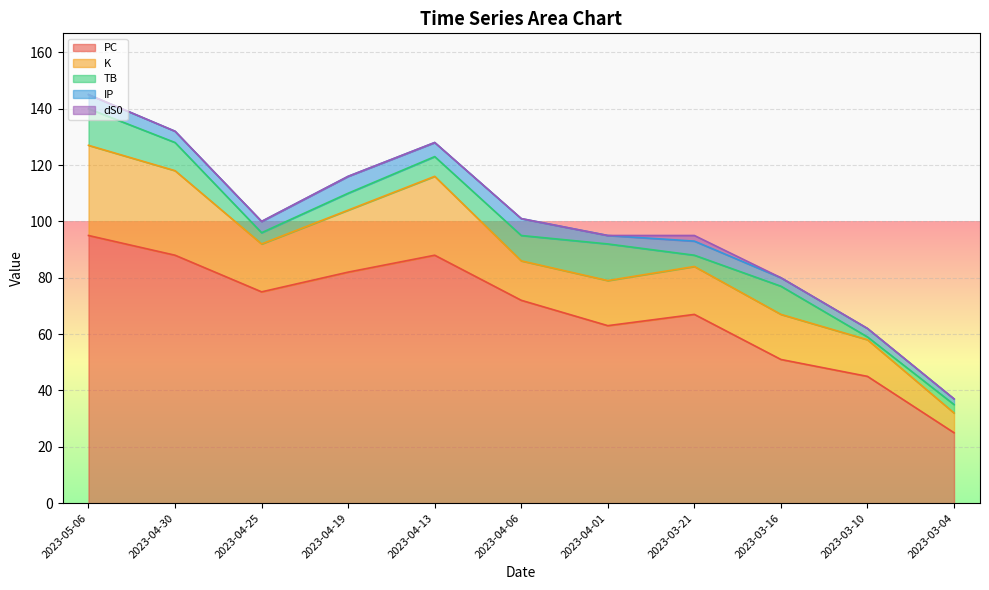

Which has a higher value, 2023-04-30 or 2023-04-13?

2023-04-30